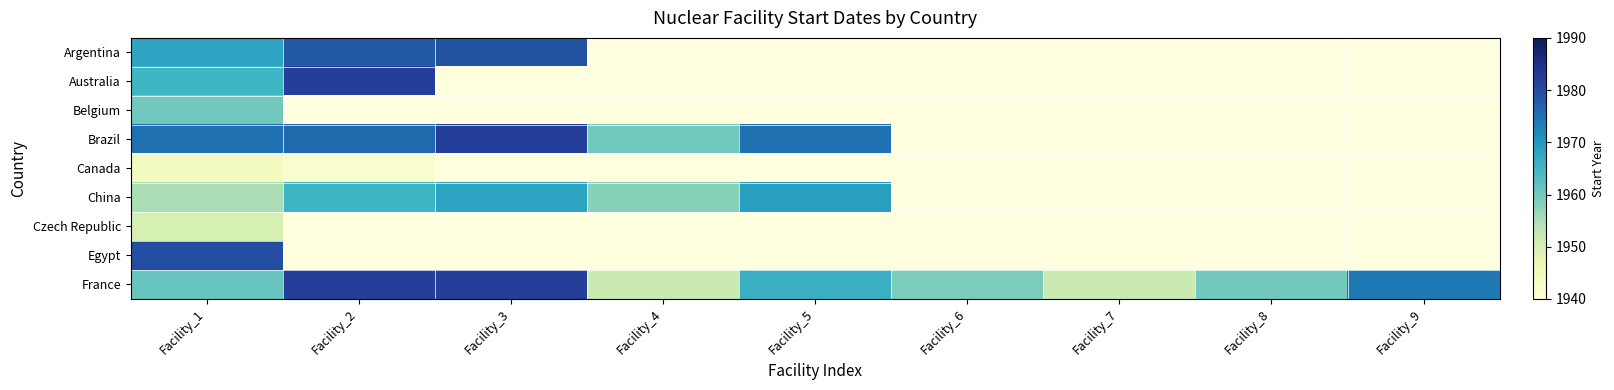

At which label is Brazil closest to 1971?

Facility_1